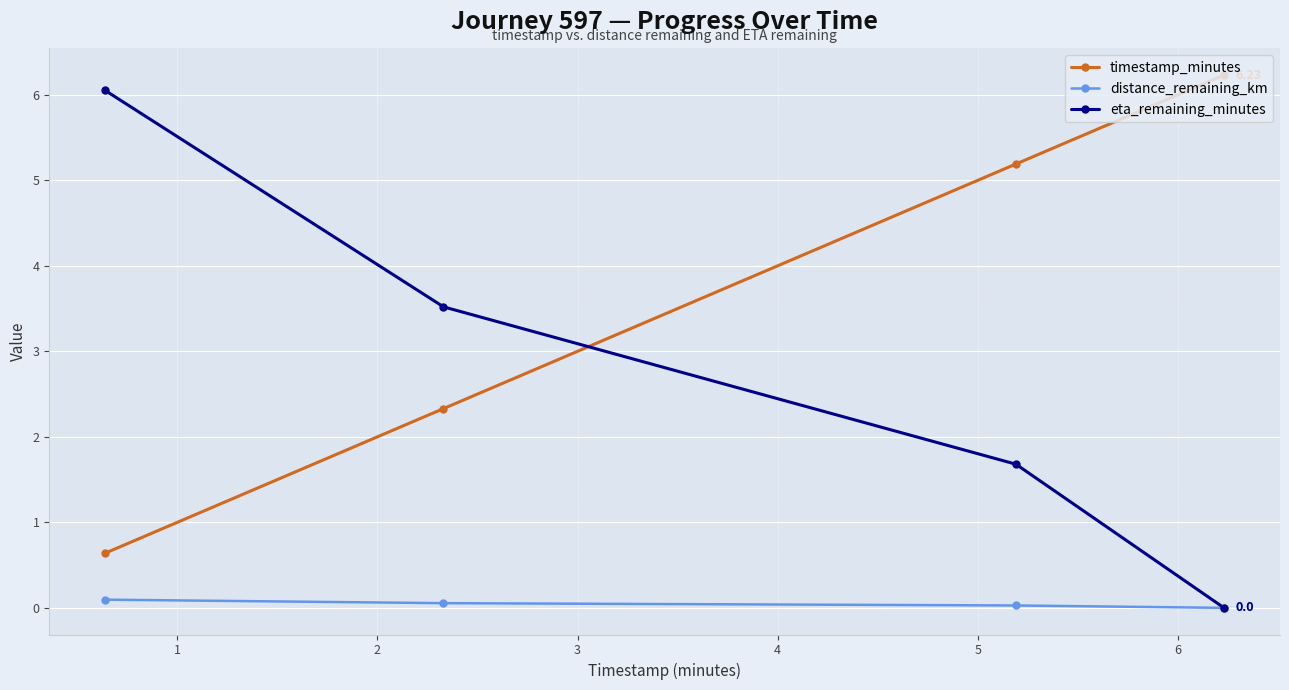

True or false: distance_remaining_km and timestamp_minutes intersect in this chart.

False